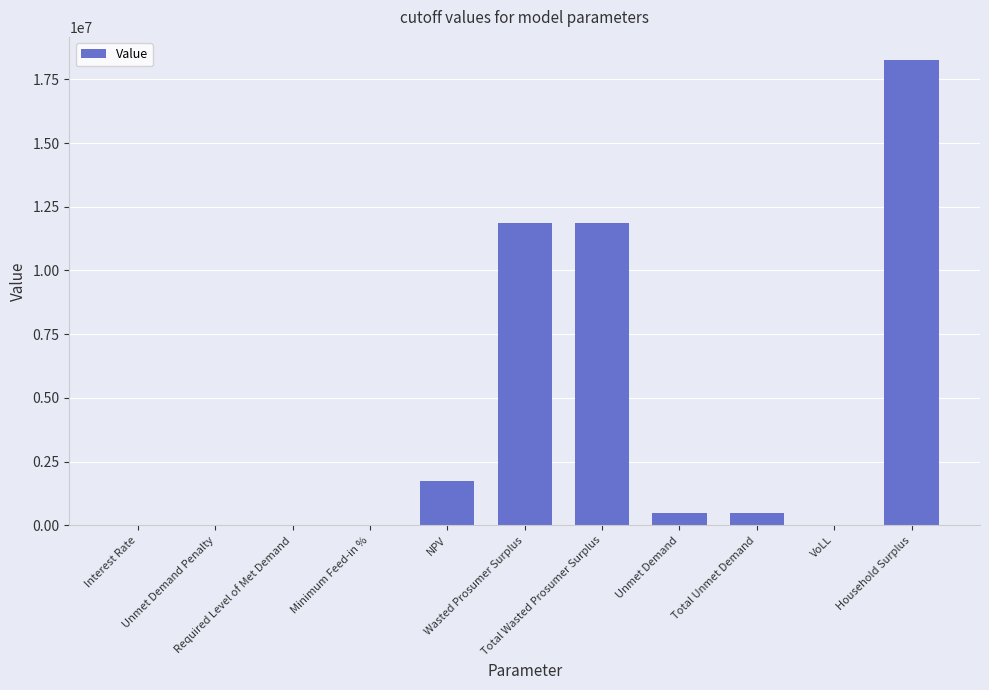

What is the sum of all values?

44752596.9